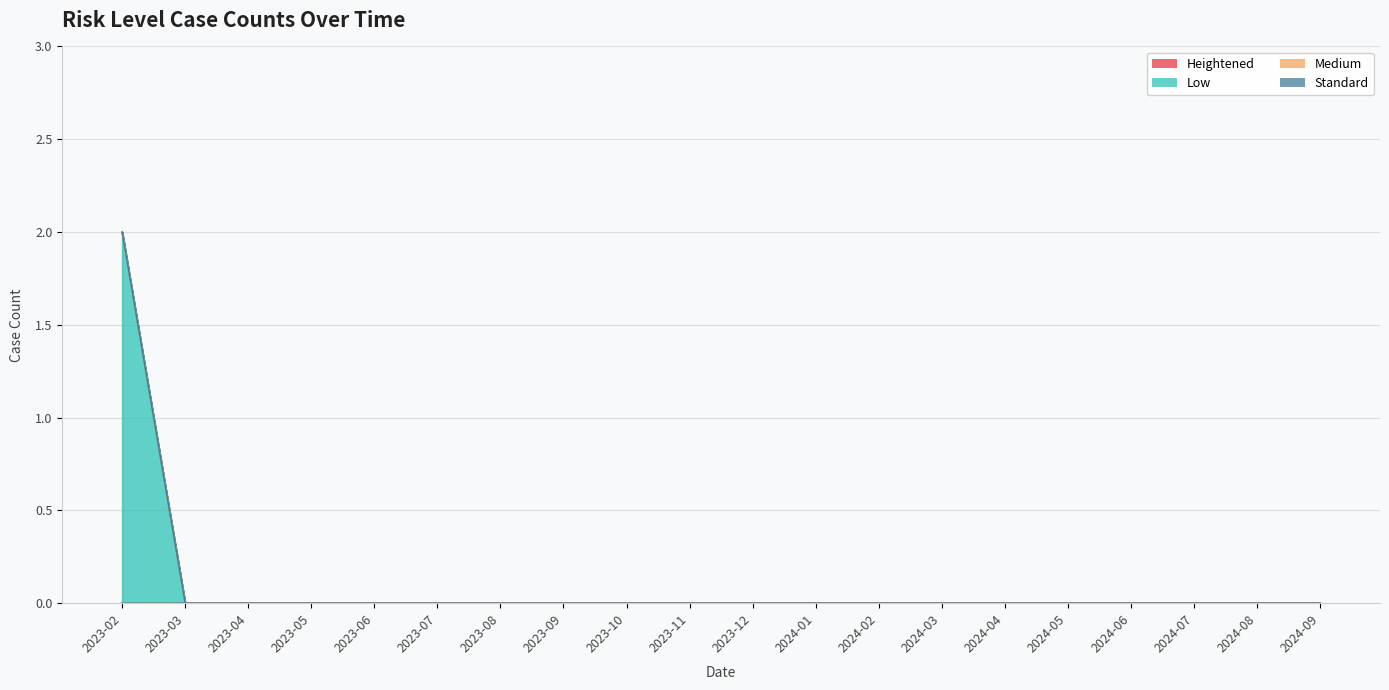

Reading left to right, what are all the values shown in this chart?

Heightened: 2023-02=0	2023-03=0	2023-04=0	2023-05=0	2023-06=0	2023-07=0	2023-08=0	2023-09=0	2023-10=0	2023-11=0	2023-12=0	2024-01=0	2024-02=0	2024-03=0	2024-04=0	2024-05=0	2024-06=0	2024-07=0	2024-08=0	2024-09=0
Low: 2023-02=2	2023-03=0	2023-04=0	2023-05=0	2023-06=0	2023-07=0	2023-08=0	2023-09=0	2023-10=0	2023-11=0	2023-12=0	2024-01=0	2024-02=0	2024-03=0	2024-04=0	2024-05=0	2024-06=0	2024-07=0	2024-08=0	2024-09=0
Medium: 2023-02=0	2023-03=0	2023-04=0	2023-05=0	2023-06=0	2023-07=0	2023-08=0	2023-09=0	2023-10=0	2023-11=0	2023-12=0	2024-01=0	2024-02=0	2024-03=0	2024-04=0	2024-05=0	2024-06=0	2024-07=0	2024-08=0	2024-09=0
Standard: 2023-02=0	2023-03=0	2023-04=0	2023-05=0	2023-06=0	2023-07=0	2023-08=0	2023-09=0	2023-10=0	2023-11=0	2023-12=0	2024-01=0	2024-02=0	2024-03=0	2024-04=0	2024-05=0	2024-06=0	2024-07=0	2024-08=0	2024-09=0